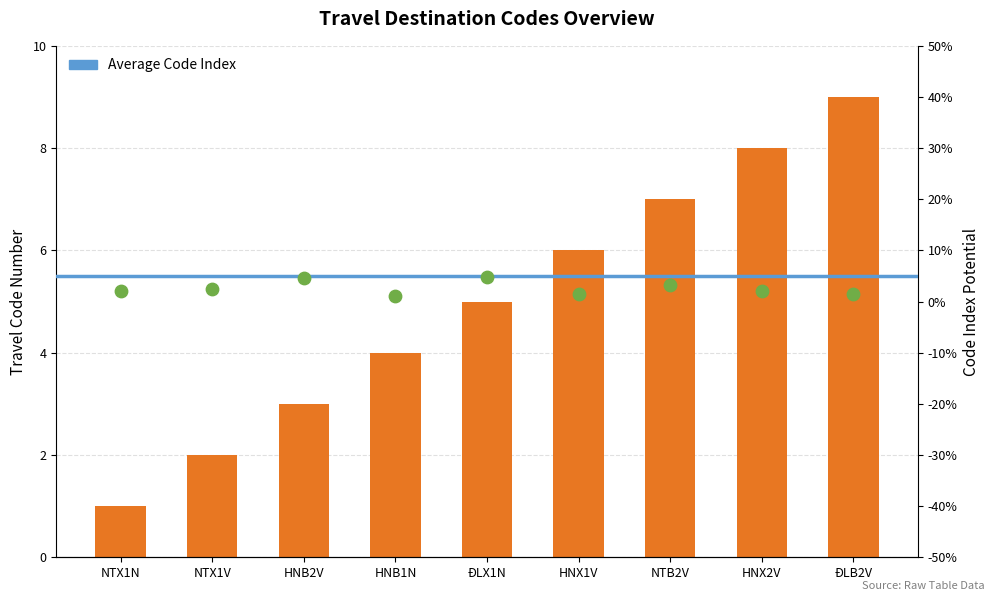

What is the change in value from HNX1V to HNX2V?

+2